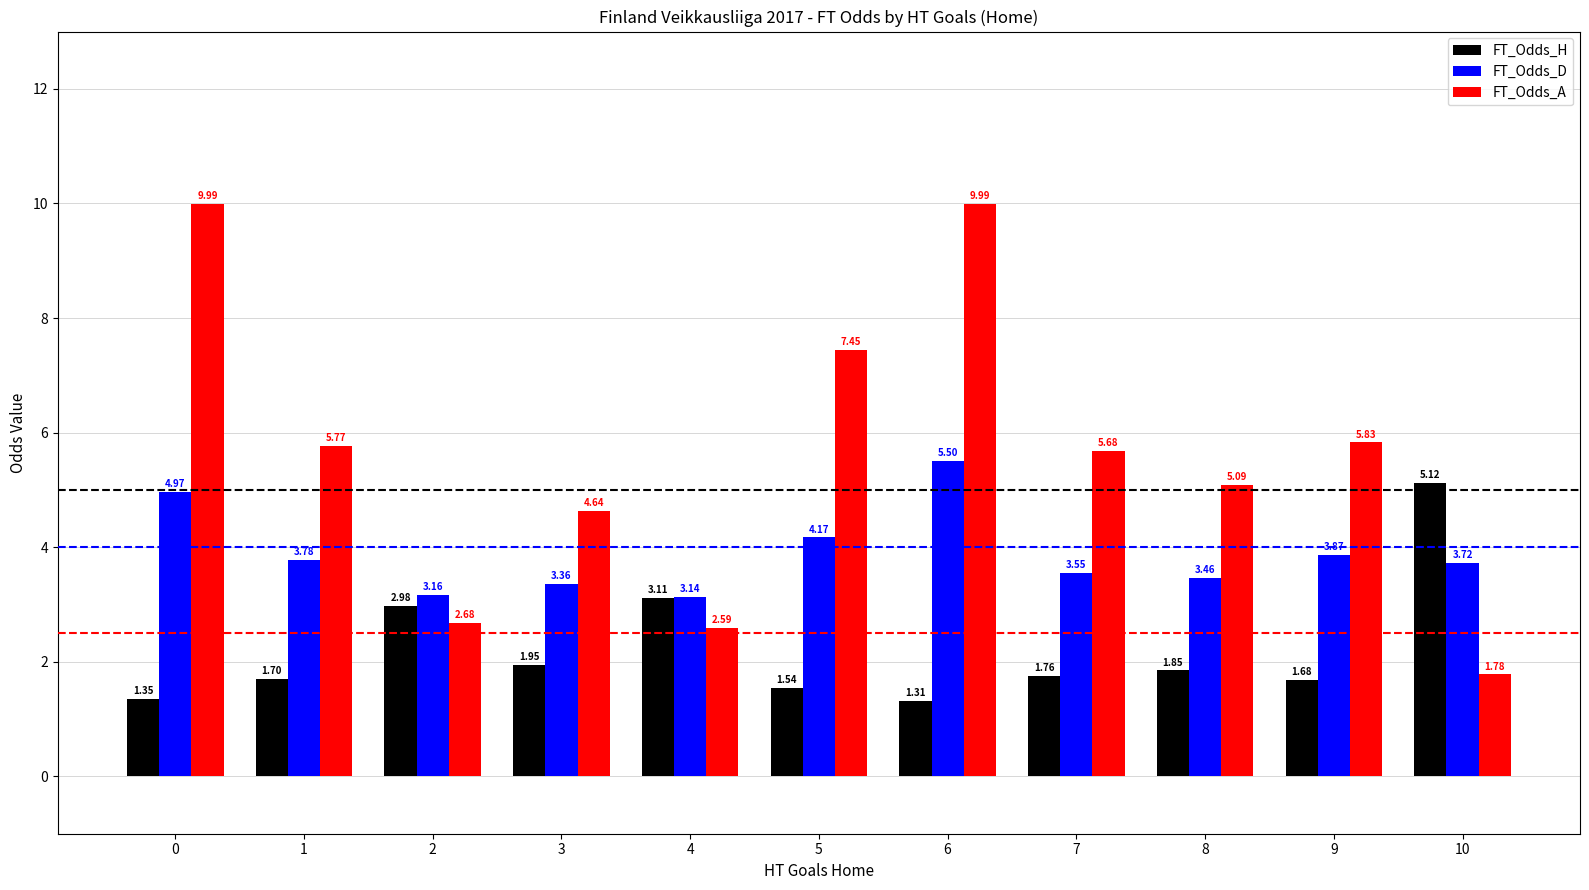

Which series has the largest total across all categories?

FT_Odds_A